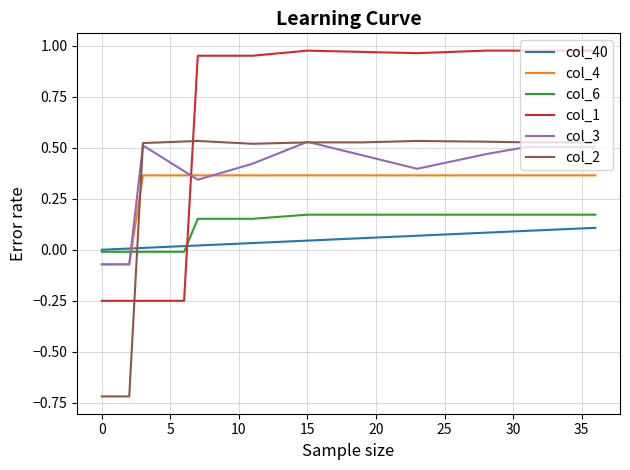

Which series has the largest total across all categories?

col_1